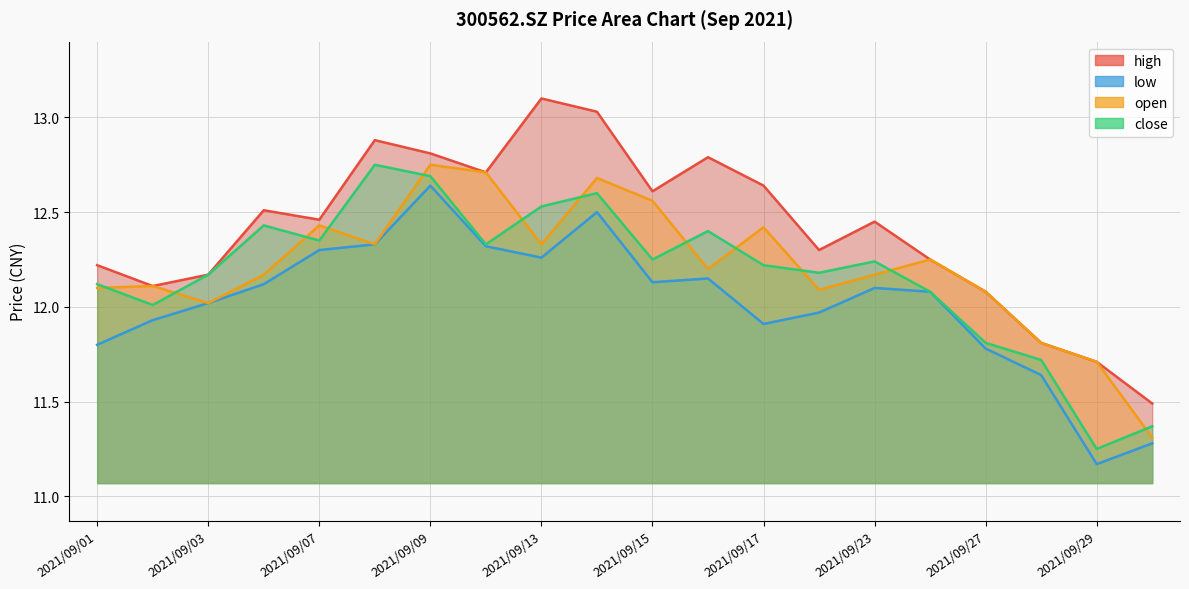

At which label is low closest to 11?

2021/09/29